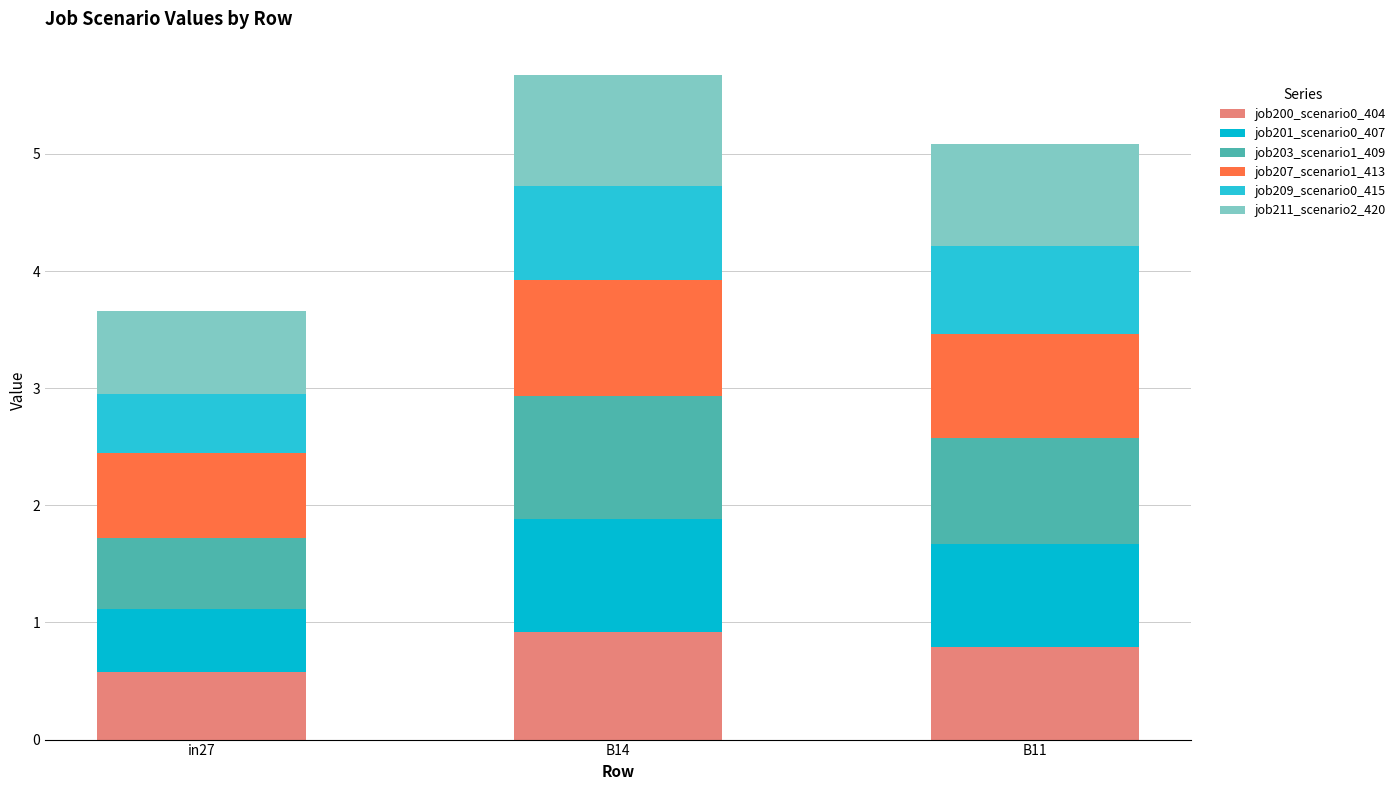

How many data points does each series have?

3